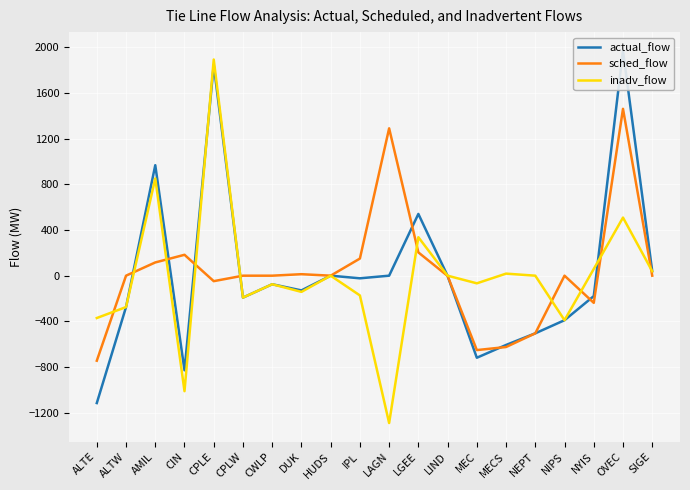

True or false: actual_flow and sched_flow cross at least once.

True